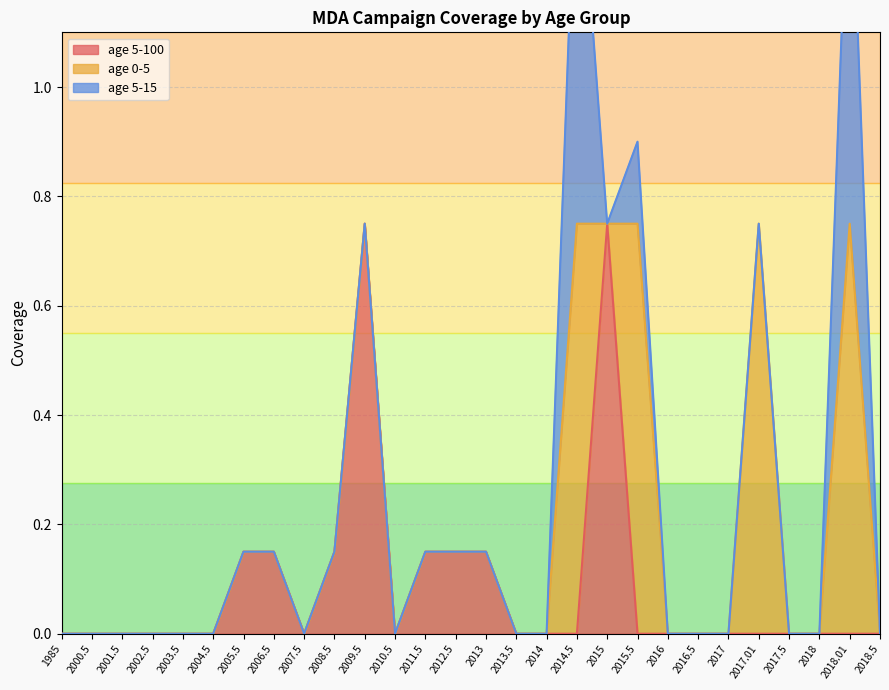

The age 5-100 series shows 0.0 at 2017.01. True or false?

True